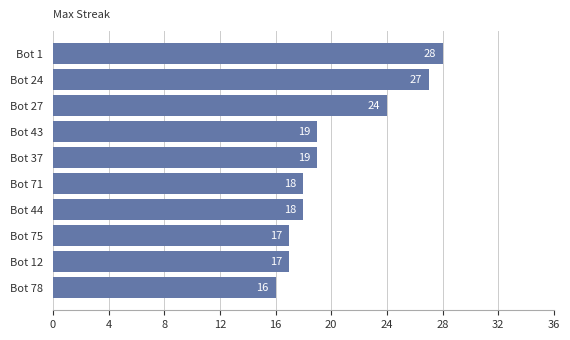

Are the bars grouped side by side (vs. stacked)?

No